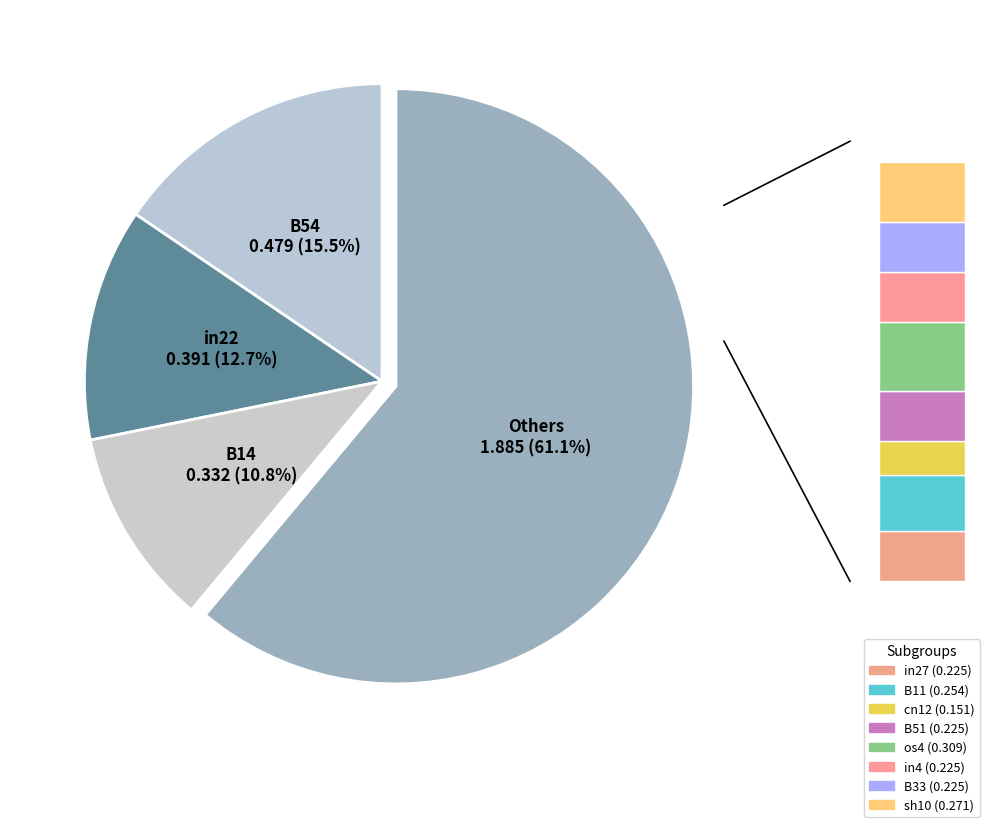

What percentage do in27 and cn12 together represent?

12.2%